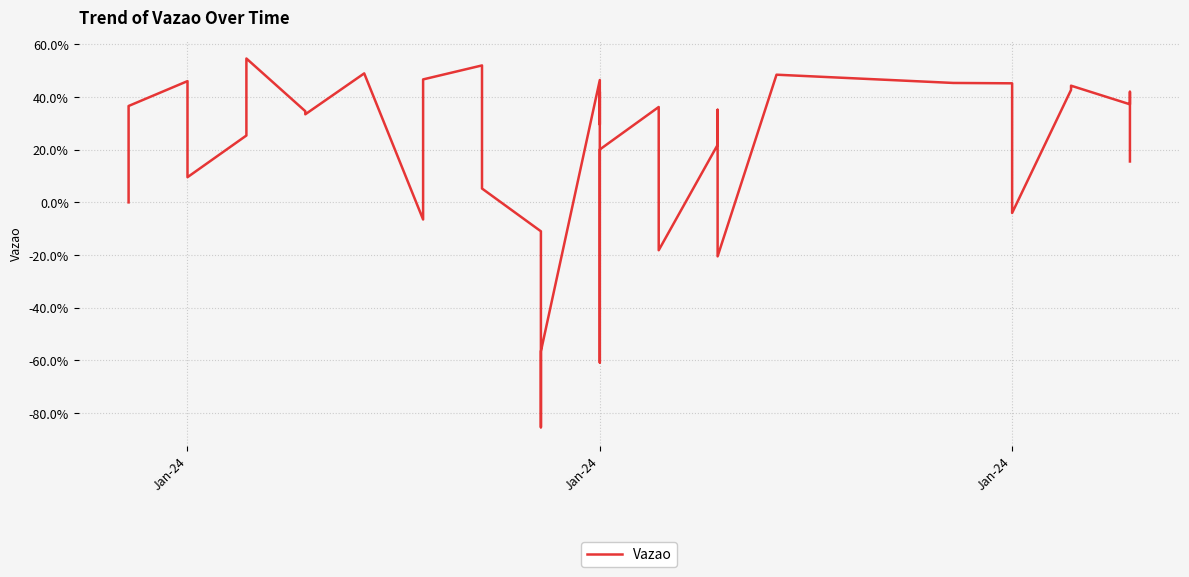

Between 31 and Jan-24, which is larger?

Jan-24